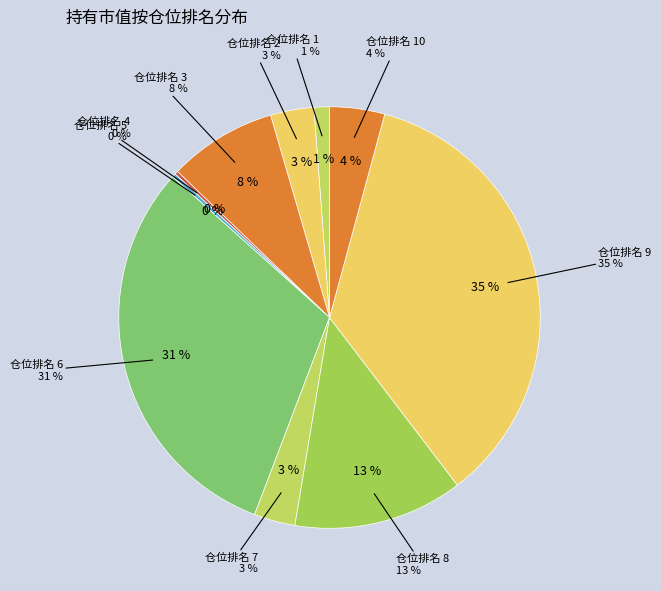

The 仓位排名 6 slice represents 47% of the pie. True or false?

False